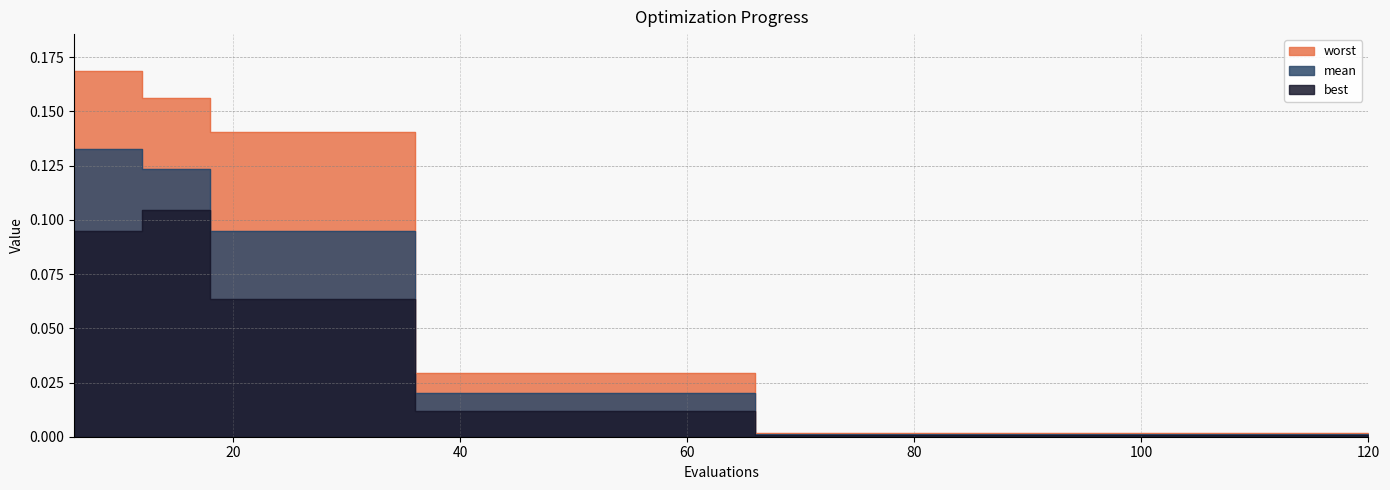

True or false: mean and worst intersect in this chart.

False